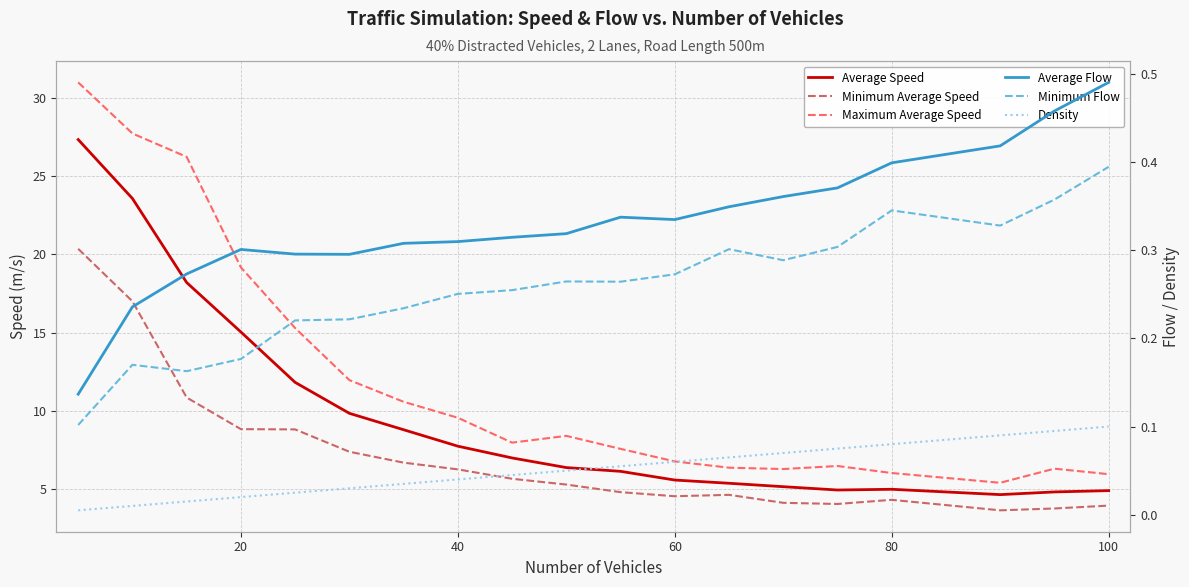

Does the chart have visible grid lines?

Yes